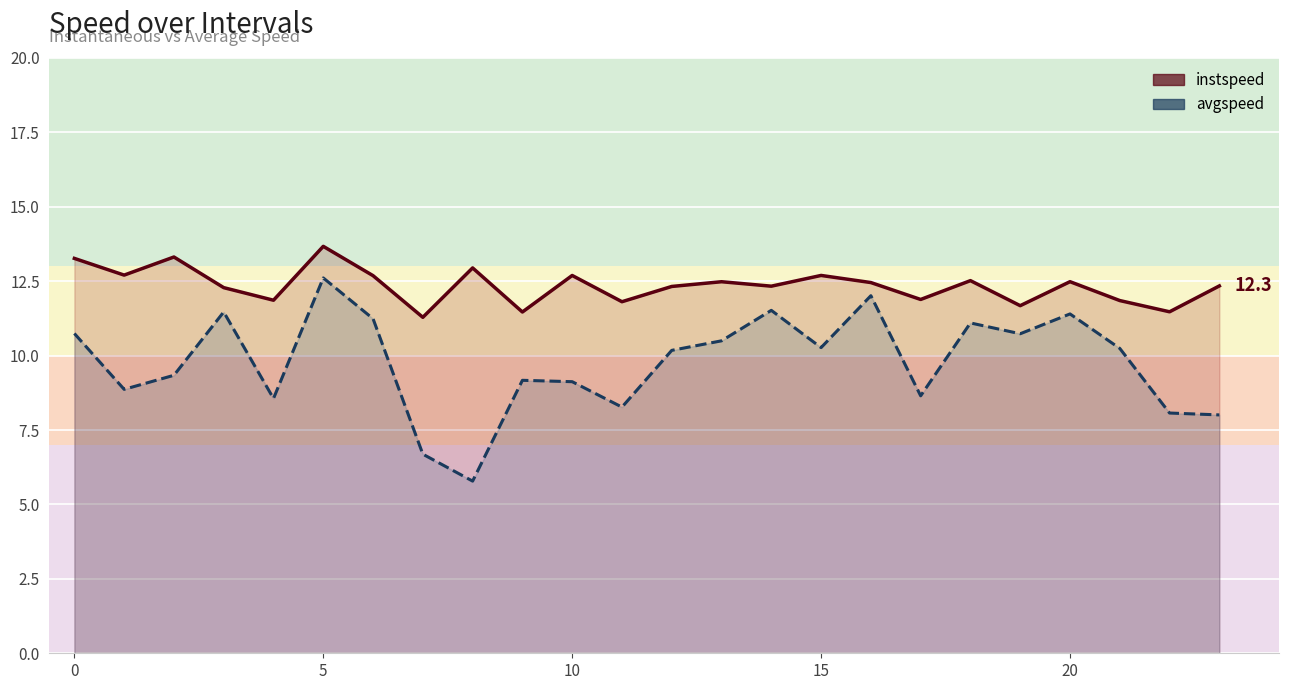

Reading right to left, transcribe all the data shown in this chart.

instspeed: 23.0=12.3	22.0=11.5	21.0=11.9	20.0=12.5	19.0=11.7	18.0=12.5	17.0=11.9	16.0=12.5	15.0=12.7	14.0=12.3	13.0=12.5	12.0=12.3	11.0=11.8	10.0=12.7	9.0=11.5	8.0=12.9	7.0=11.3	6.0=12.7	5.0=13.7	4.0=11.9	3.0=12.3	2.0=13.3	1.0=12.7	0.0=13.3
avgspeed: 23.0=8.0	22.0=8.1	21.0=10.2	20.0=11.4	19.0=10.7	18.0=11.1	17.0=8.7	16.0=12.0	15.0=10.3	14.0=11.5	13.0=10.5	12.0=10.2	11.0=8.3	10.0=9.1	9.0=9.2	8.0=5.8	7.0=6.7	6.0=11.2	5.0=12.6	4.0=8.6	3.0=11.5	2.0=9.3	1.0=8.9	0.0=10.7